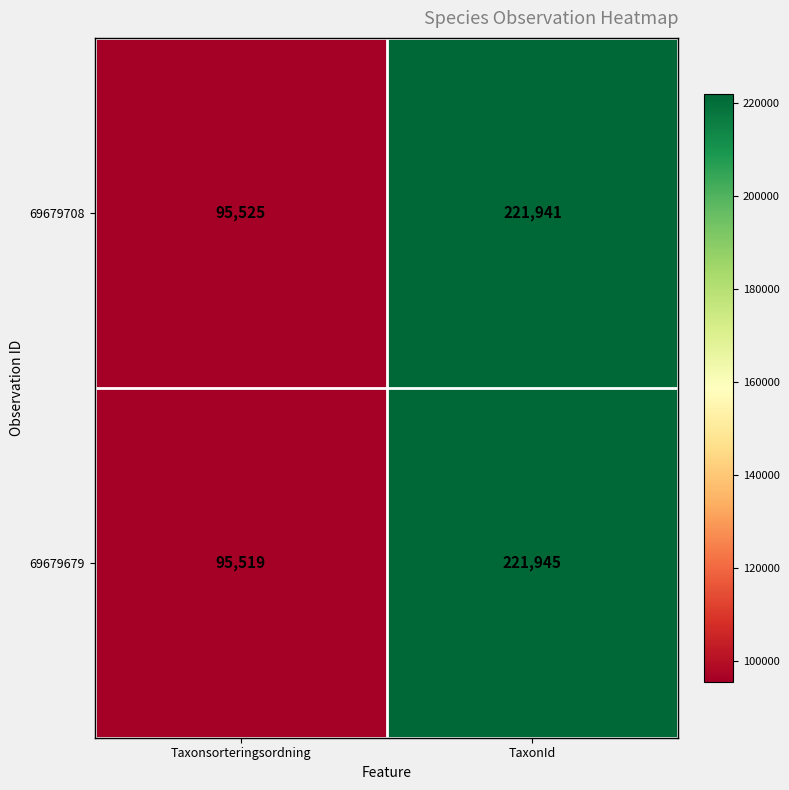

At which category is the sum across all series the highest?

TaxonId